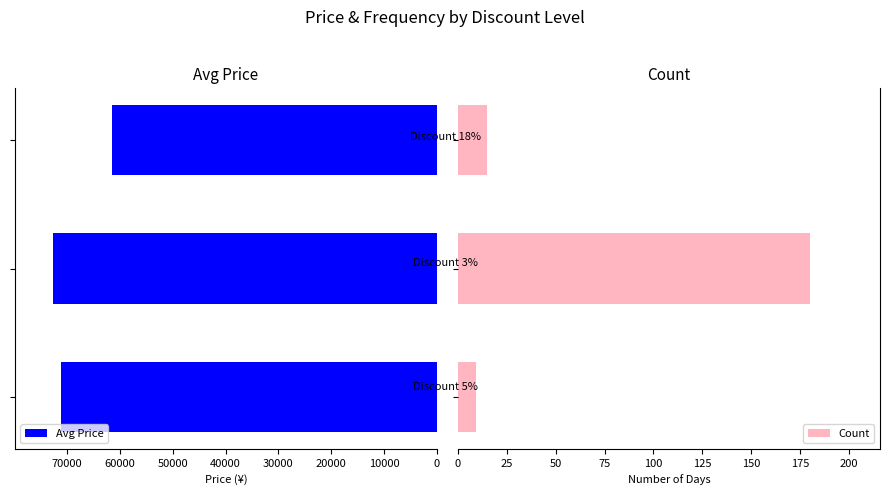

Does the chart contain stacked bars?

No